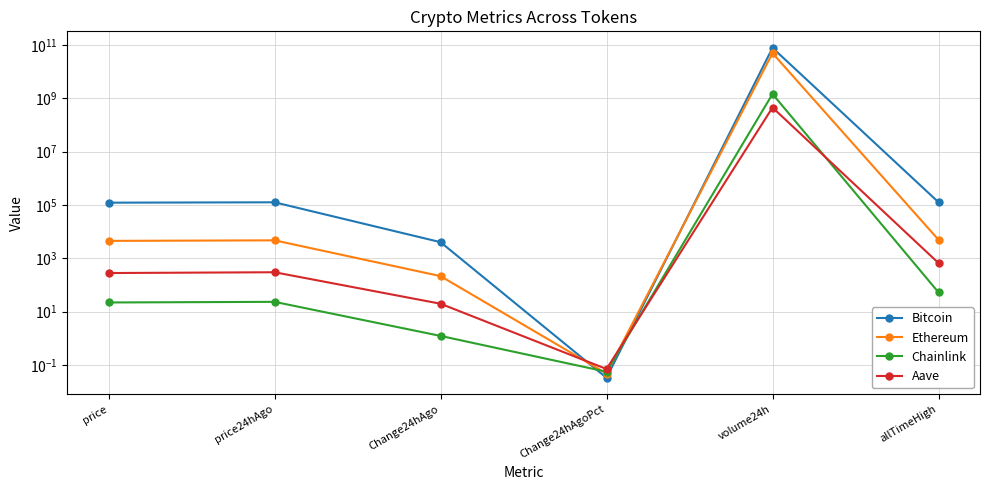

In Aave, how many points are lower than both neighbors (excluding endpoints)?

1